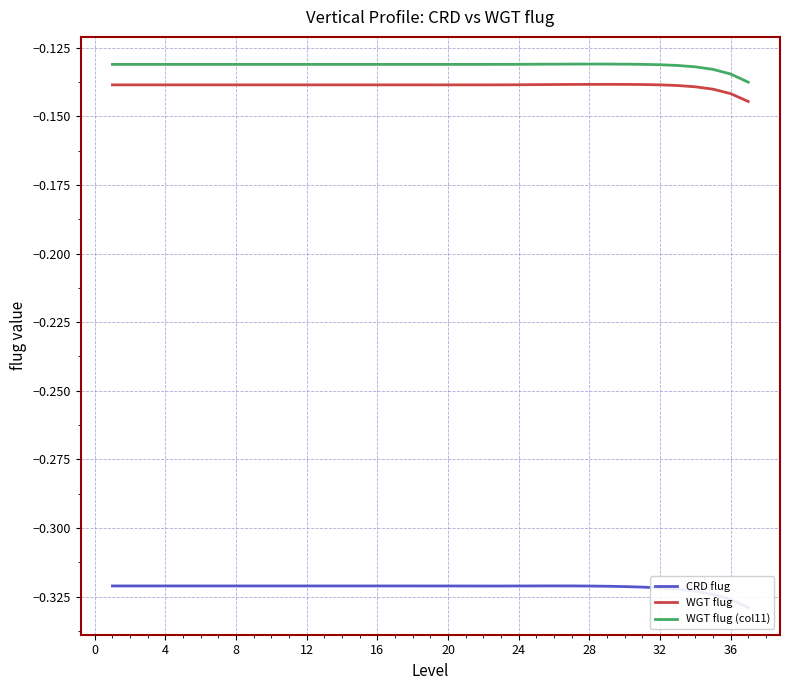

True or false: WGT flug (col11) and WGT flug intersect in this chart.

False